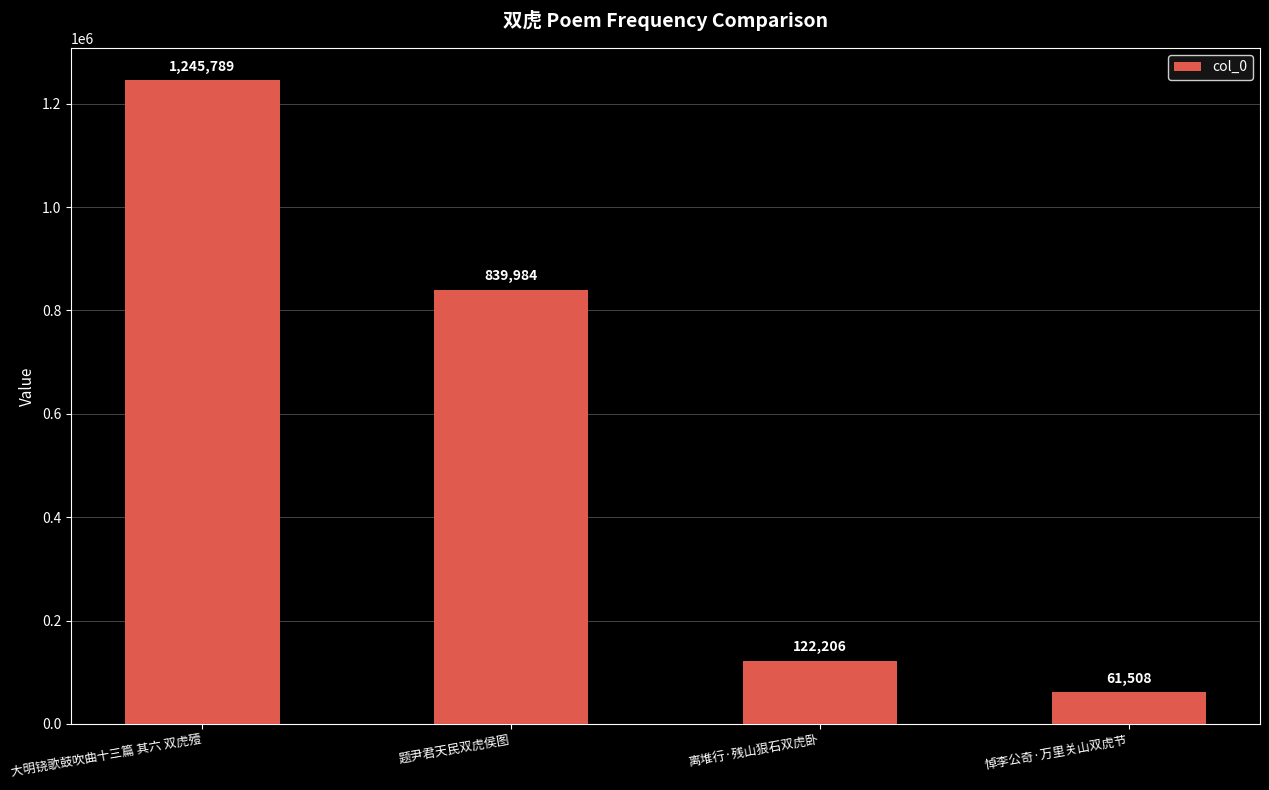

Approximately how many times larger is the value at 题尹君天民双虎侯图 compared to 大明铙歌鼓吹曲十三篇 其六 双虎殪?

0.7